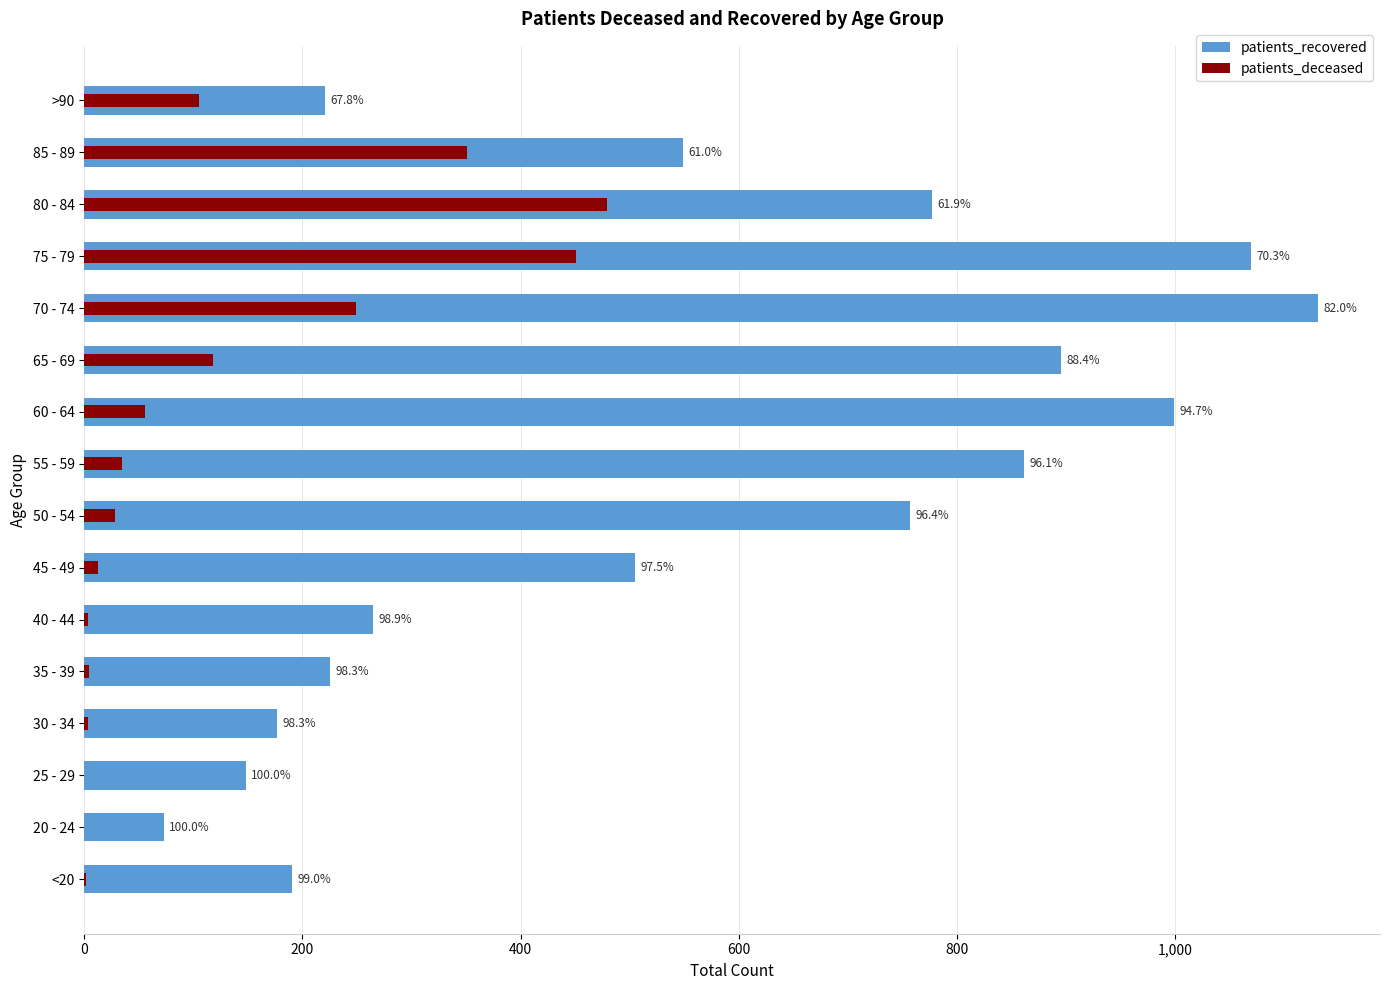

List the series in order of their peak value, highest first.

patients_recovered, patients_deceased